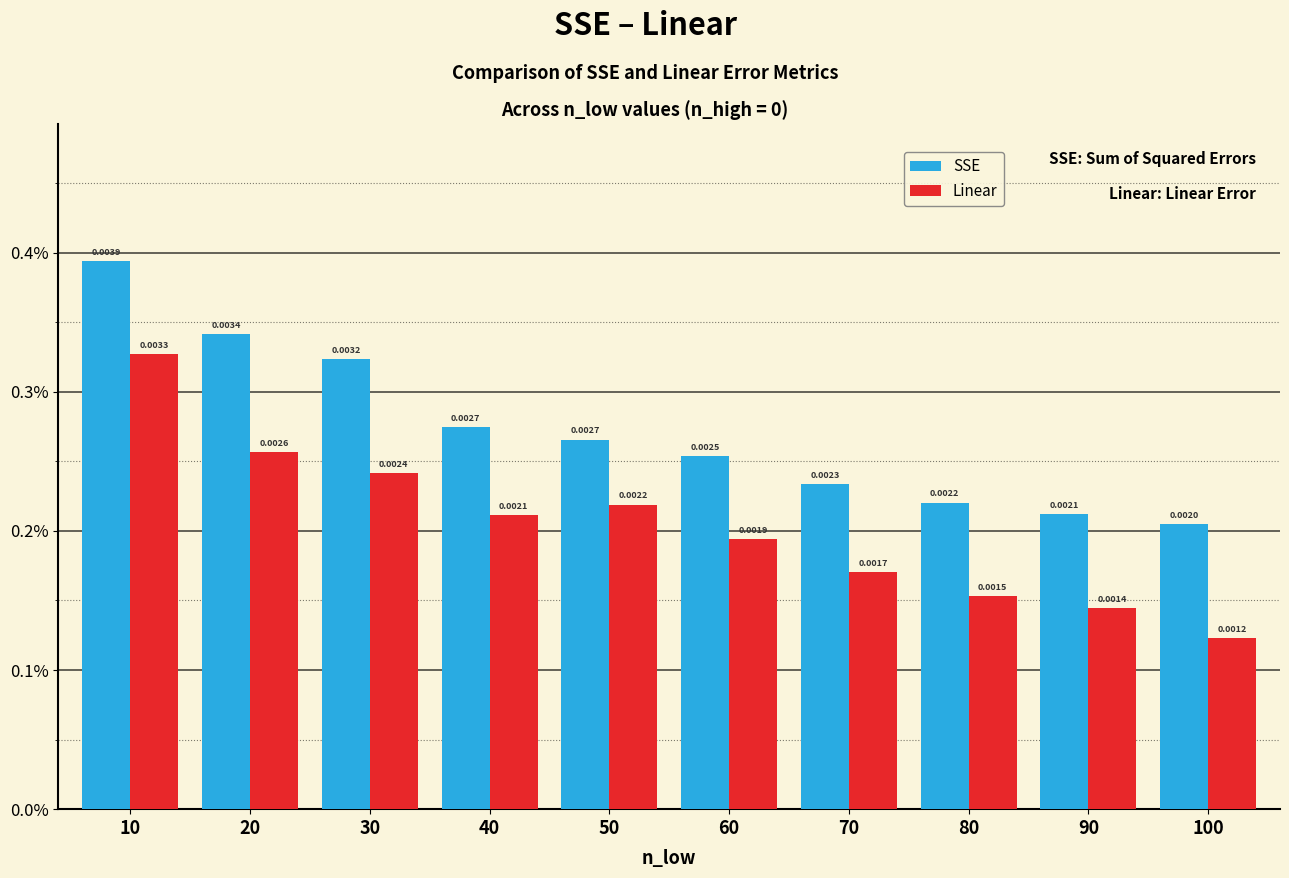

True or false: Linear has a value of 0.0 at 100.

False